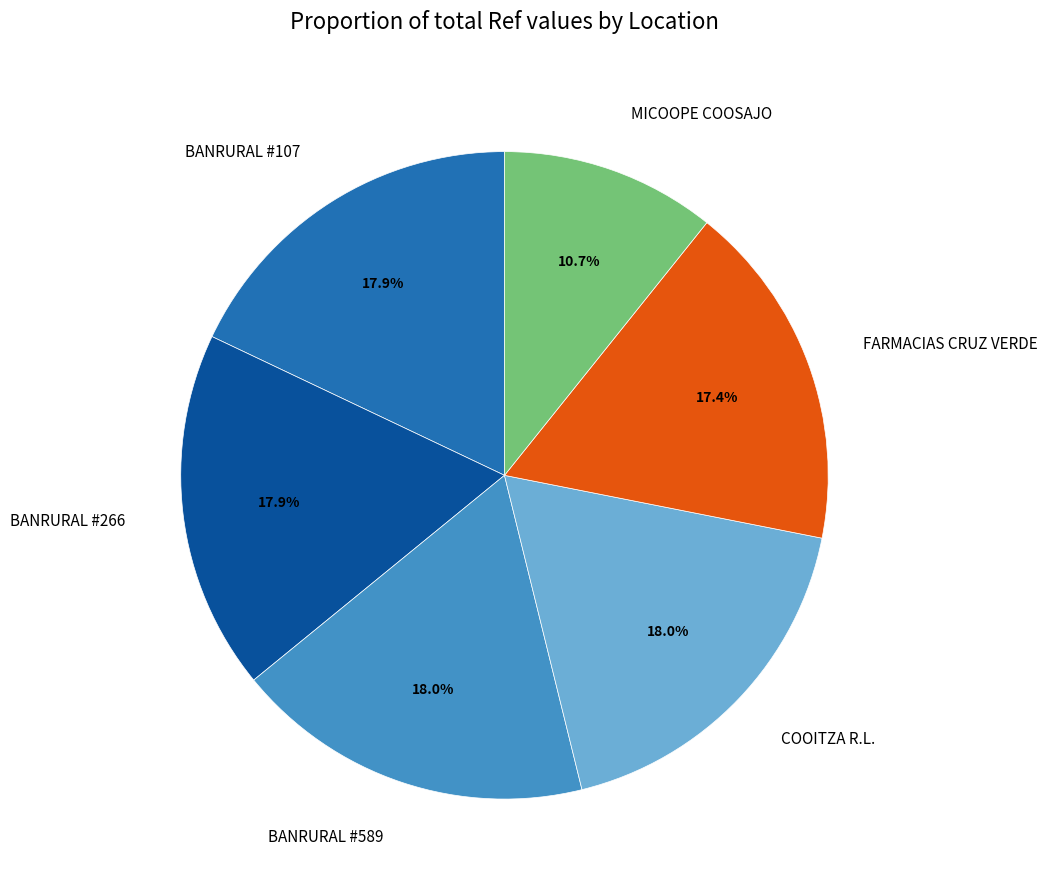

What is the smallest slice in the pie chart?

MICOOPE COOSAJO